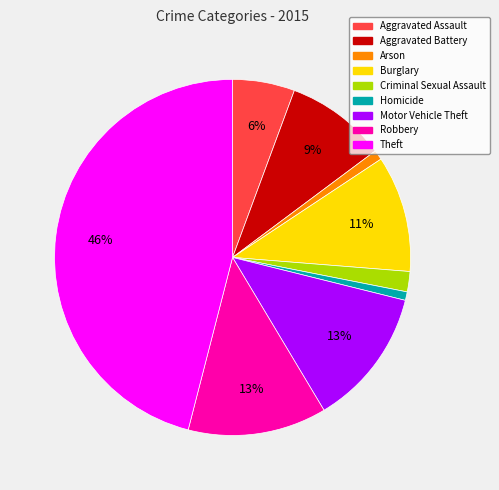

Between Criminal Sexual Assault and Arson, which is larger?

Criminal Sexual Assault